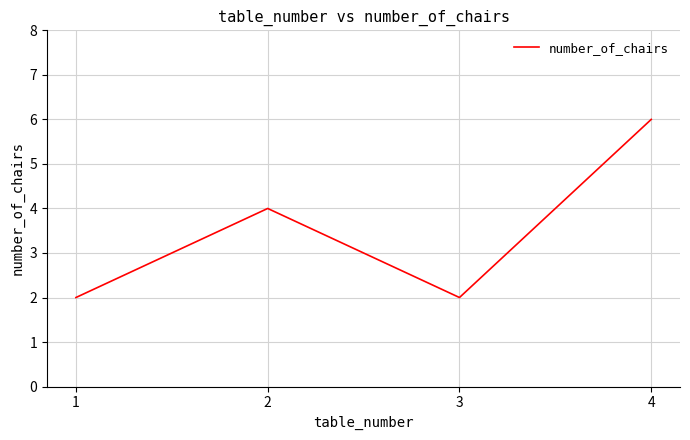

Rank the categories by value from highest to lowest.

4, 2, 3, 1